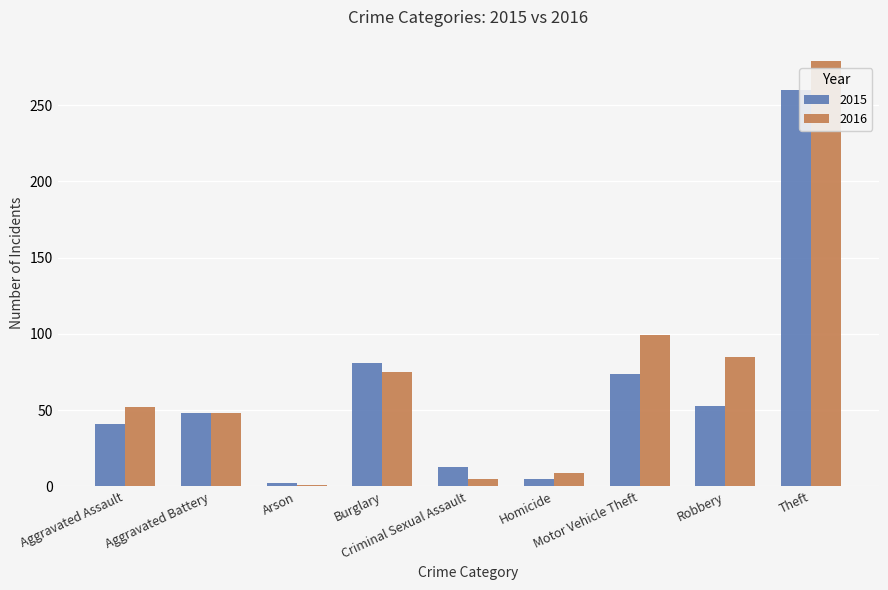

At how many categories does at least one series exceed 64?

4